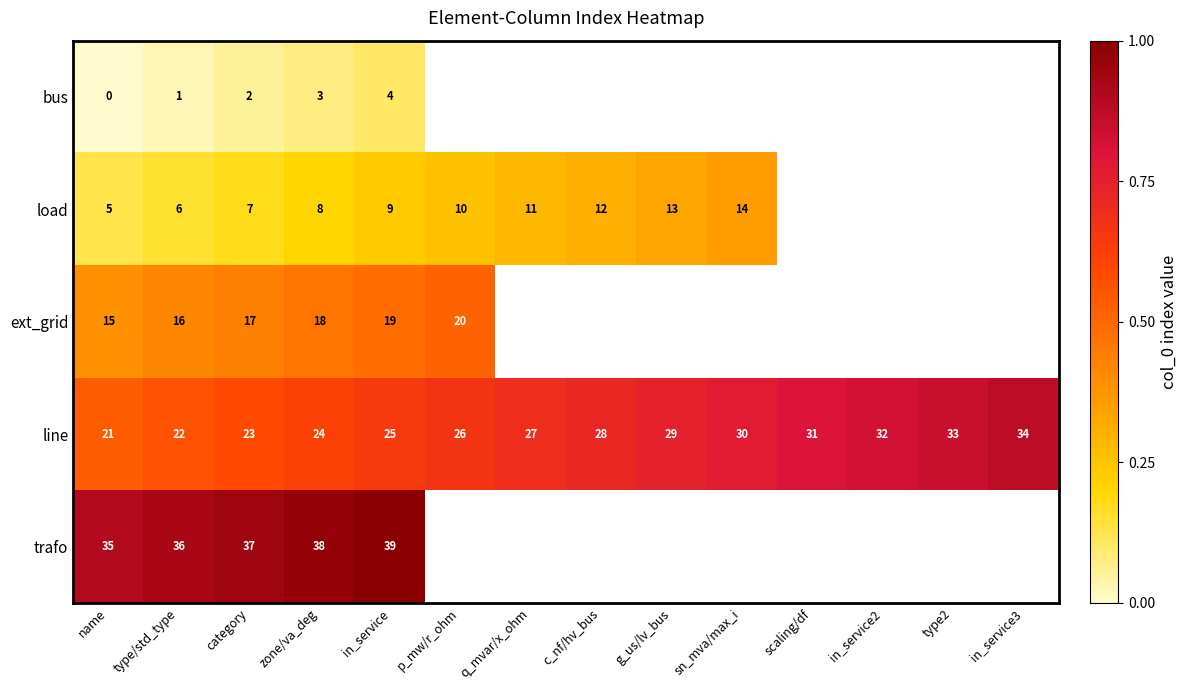

The value of load at g_us/lv_bus is 13. True or false?

True